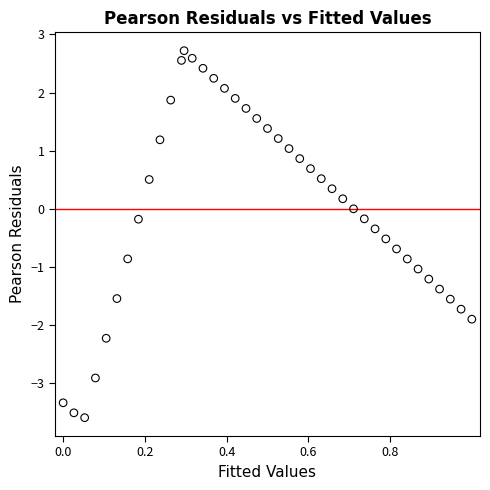

What is the range of Y values (max minus min)?

6.3